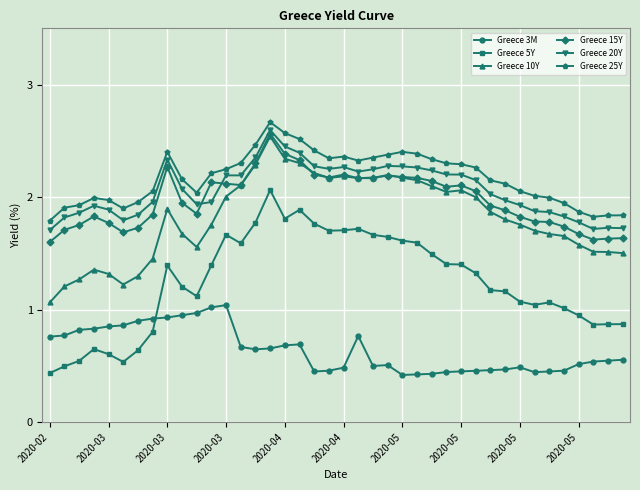

What is the greatest value displayed?

2.7